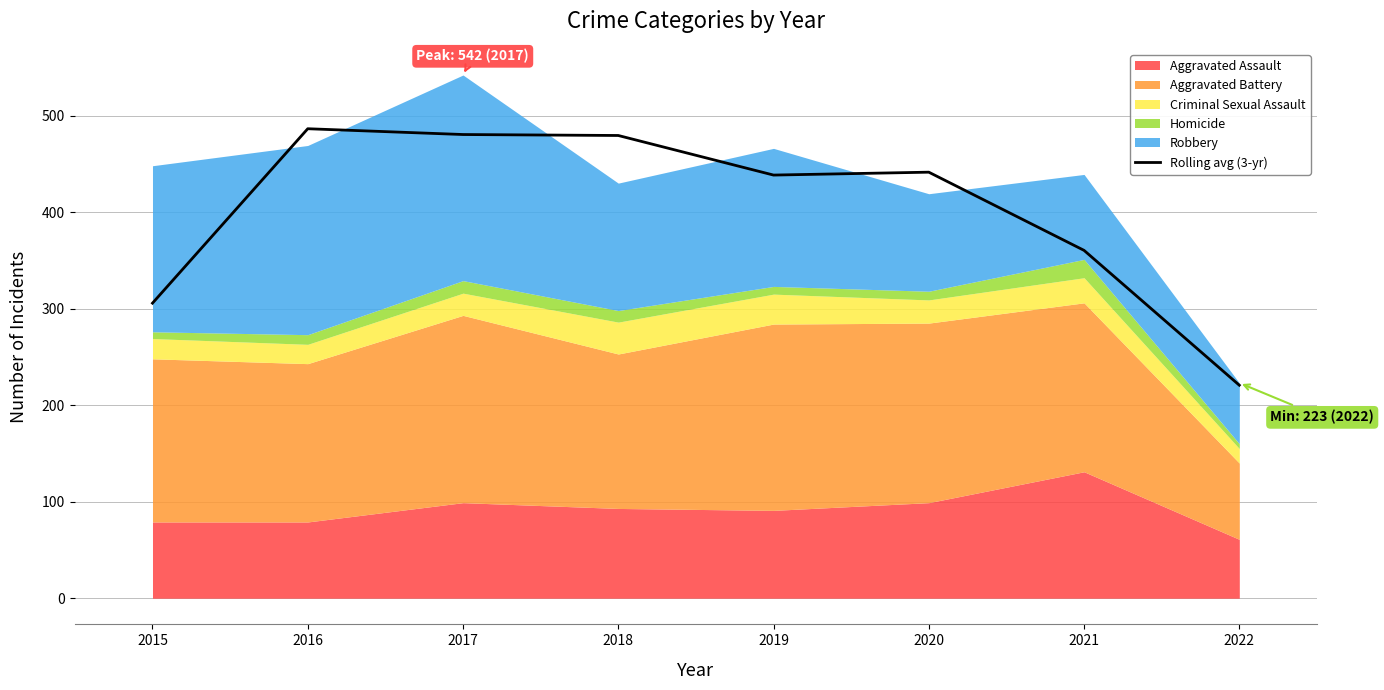

What is the approximate value at 2017?

480.3